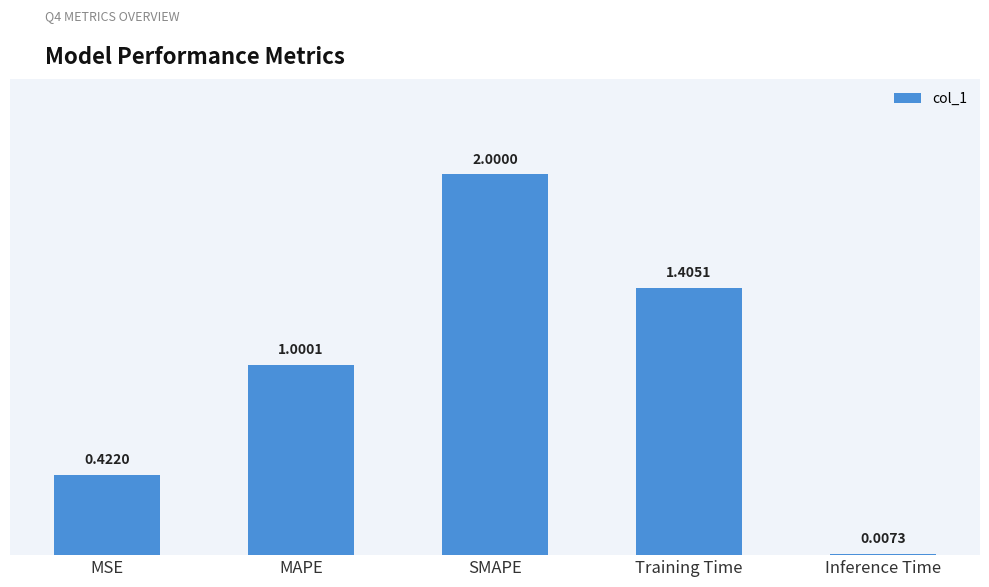

What is the sum of the values at MAPE and Inference Time?

1.0